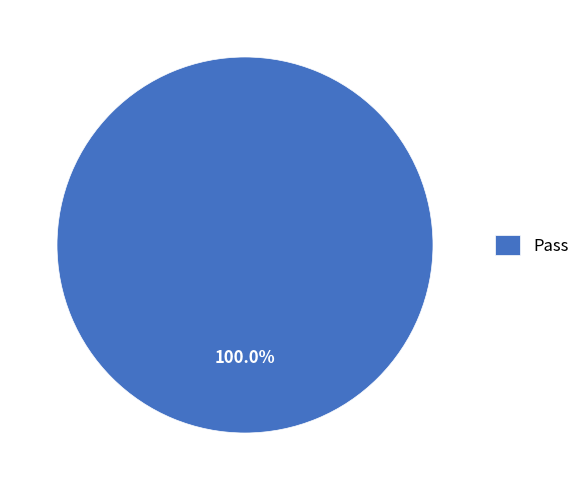

Rank the categories by value from lowest to highest.

Pass